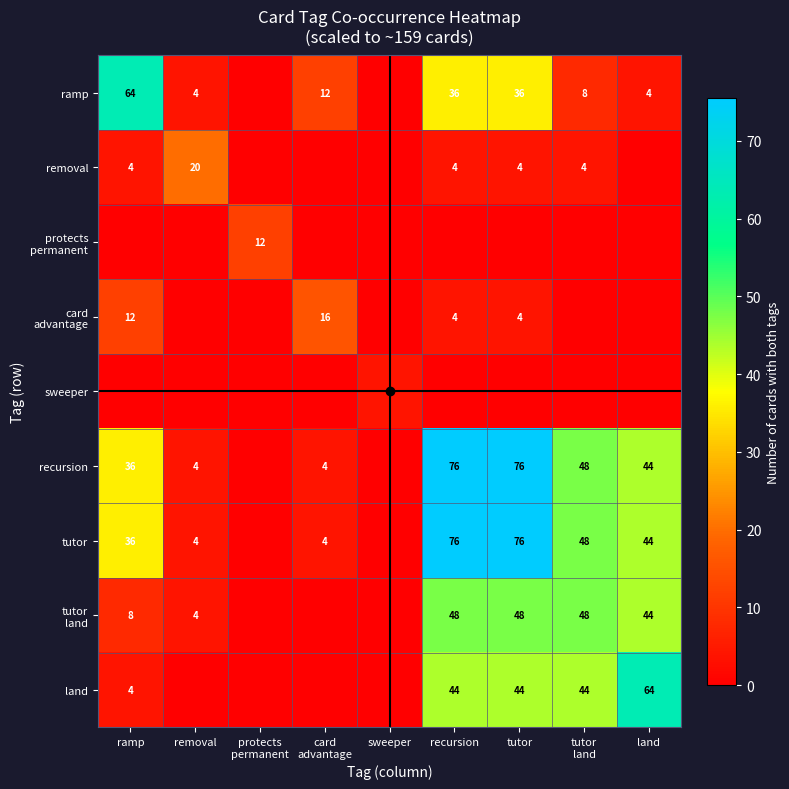

Which series has the largest total across all categories?

recursion